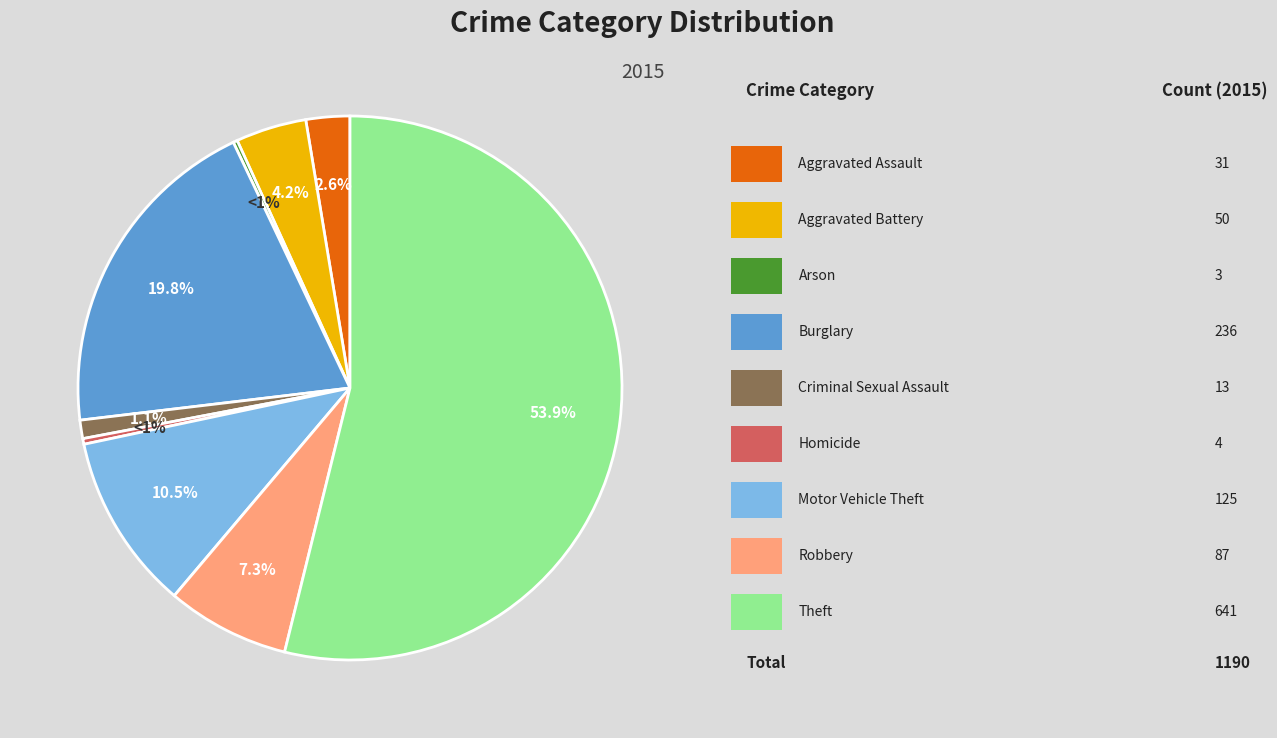

Count the number of slices in the pie.

9